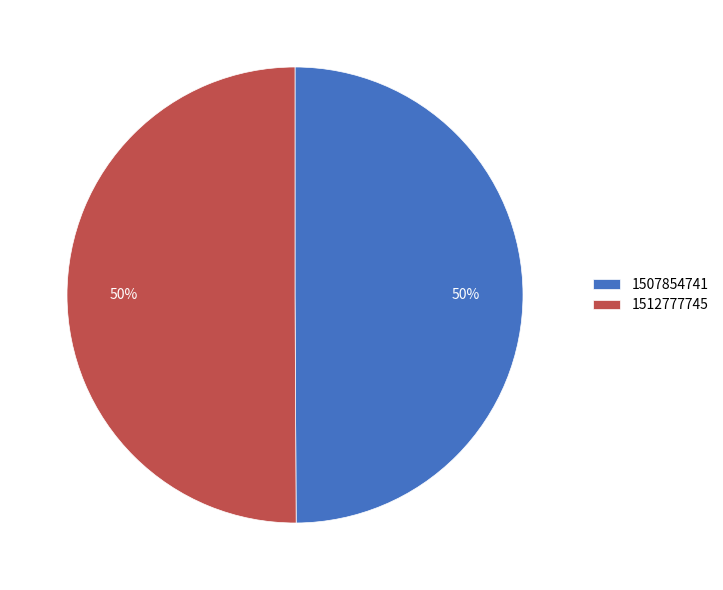

Count the number of slices in the pie.

2